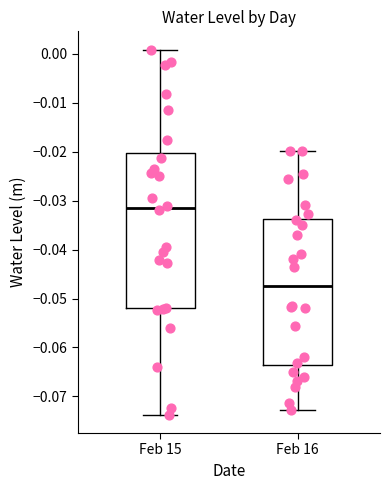

Reading left to right, read every box against the y-axis: the position of its median line, the range the box covers, and the ends of its whiskers. The values are not printed on the chart, so give them approximately, as read against the axis.

Feb 15: median -0.031, box -0.052 to -0.020, whiskers -0.074 to 0.001
Feb 16: median -0.047, box -0.064 to -0.034, whiskers -0.073 to -0.020